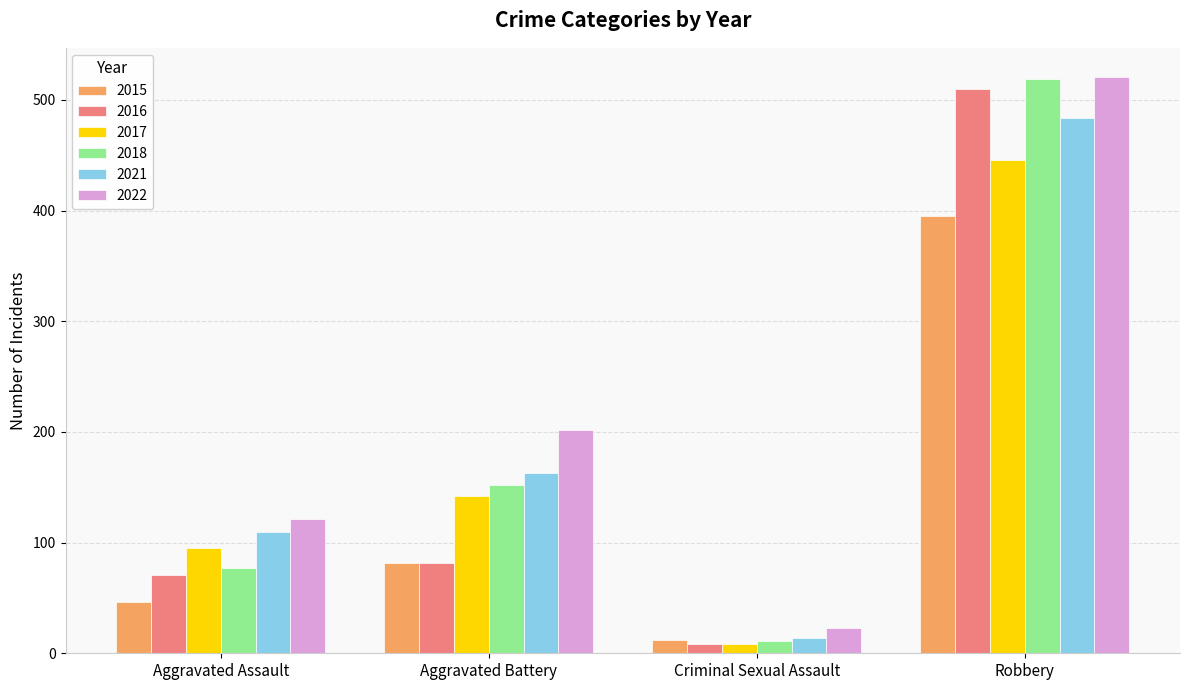

List the labels in order of 2022 value, largest first.

Robbery, Aggravated Battery, Aggravated Assault, Criminal Sexual Assault